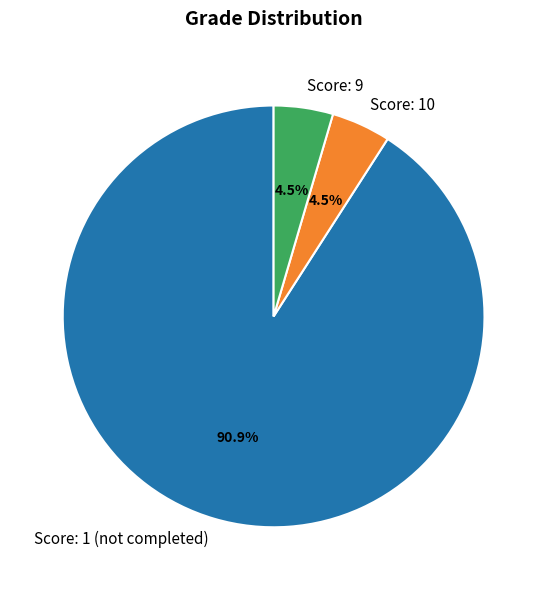

Which has a higher value, Score: 9 or Score: 1 (not completed)?

Score: 1 (not completed)